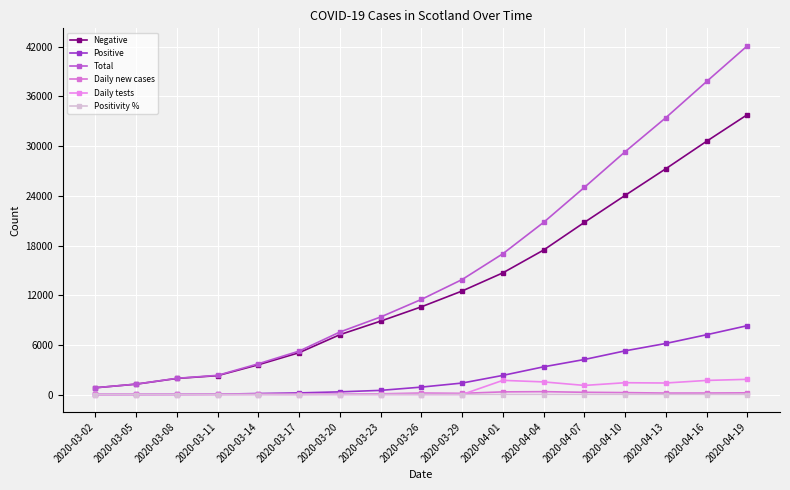

What is the greatest value displayed?

42128.0